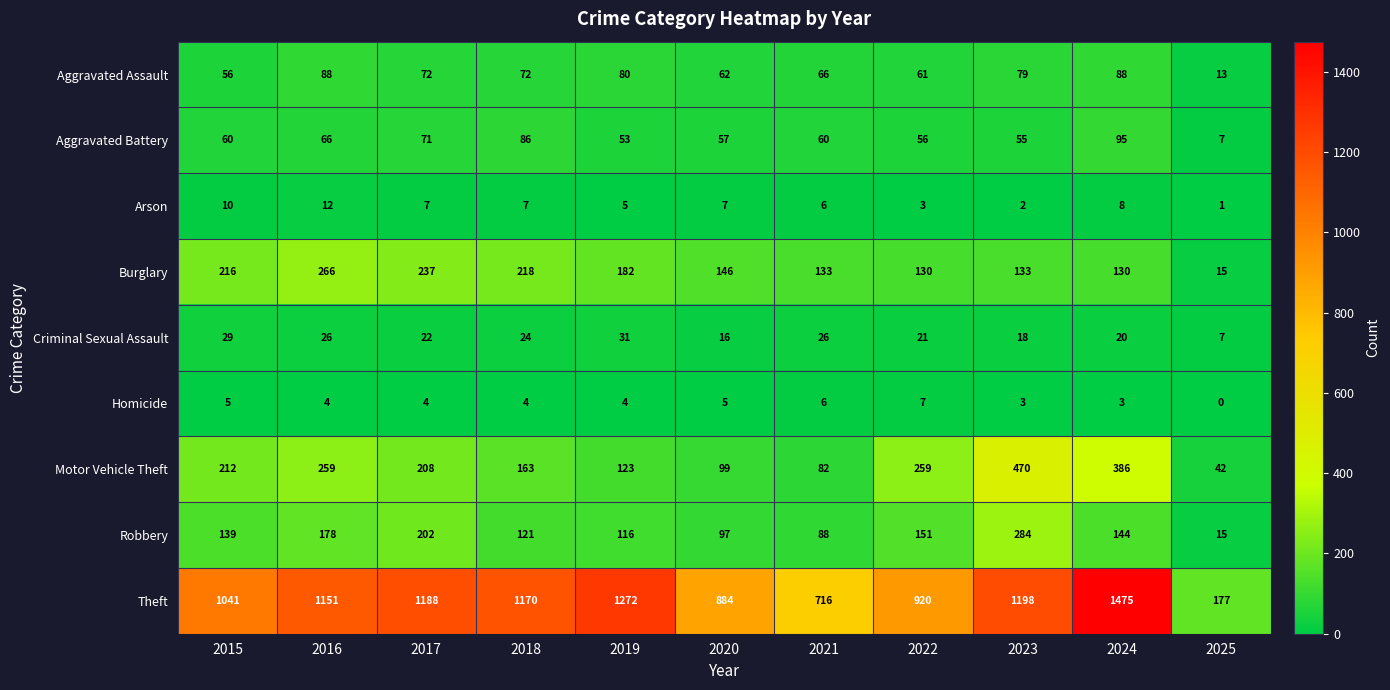

What is the difference between the highest and lowest values at 2023?

1196